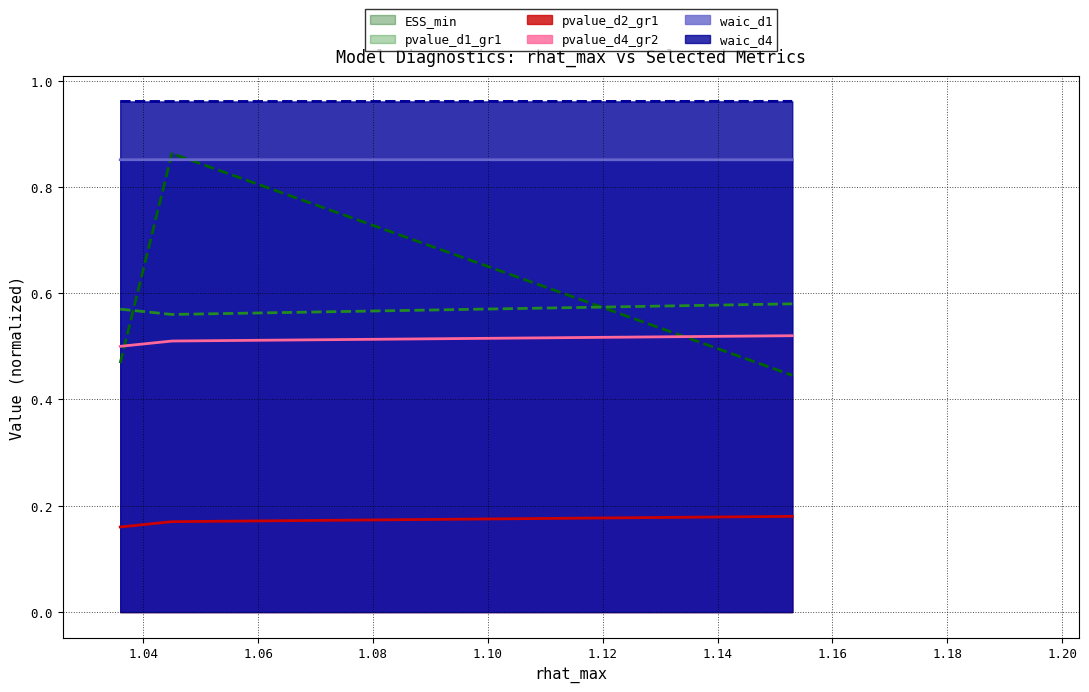

How many lines are shown in the chart?

6